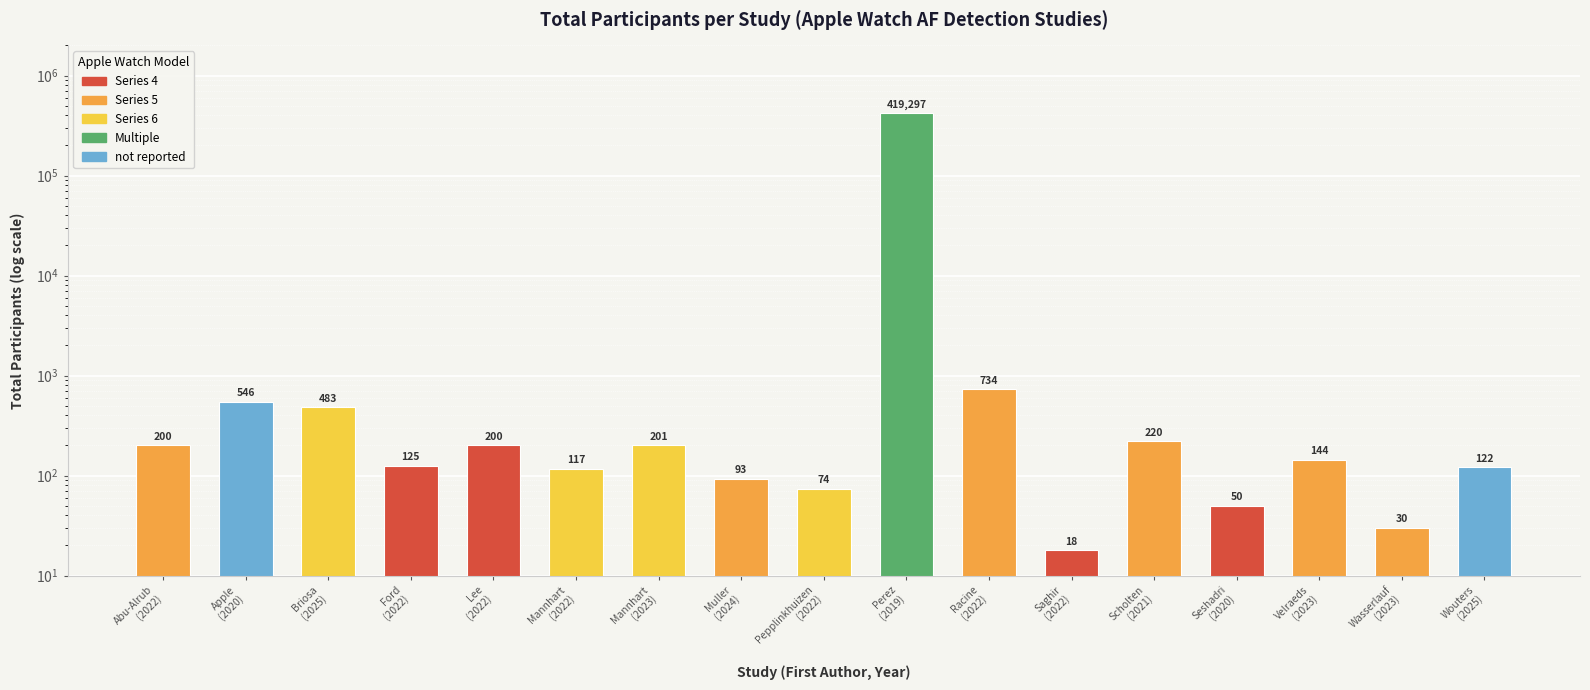

What is the change in value from Briosa (2025) to Racine (2022)?

+251